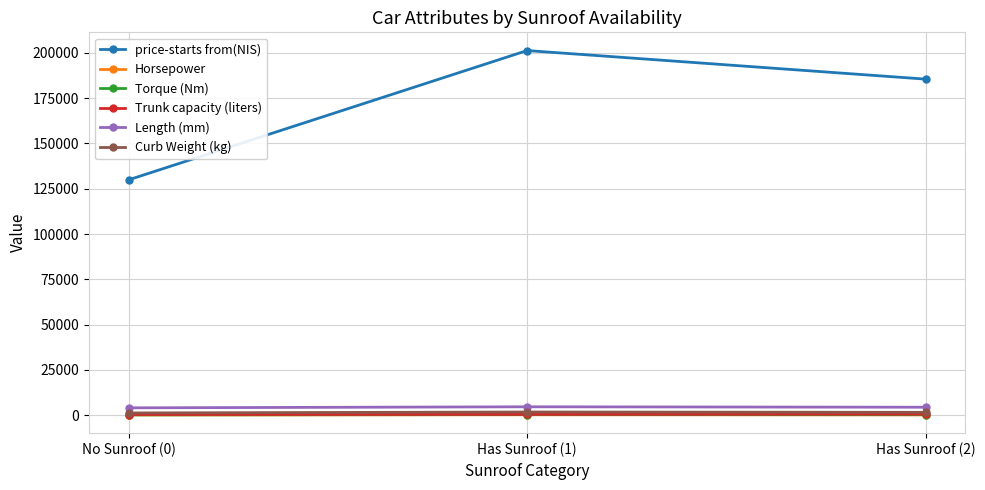

At how many categories does at least one series exceed 197244?

1